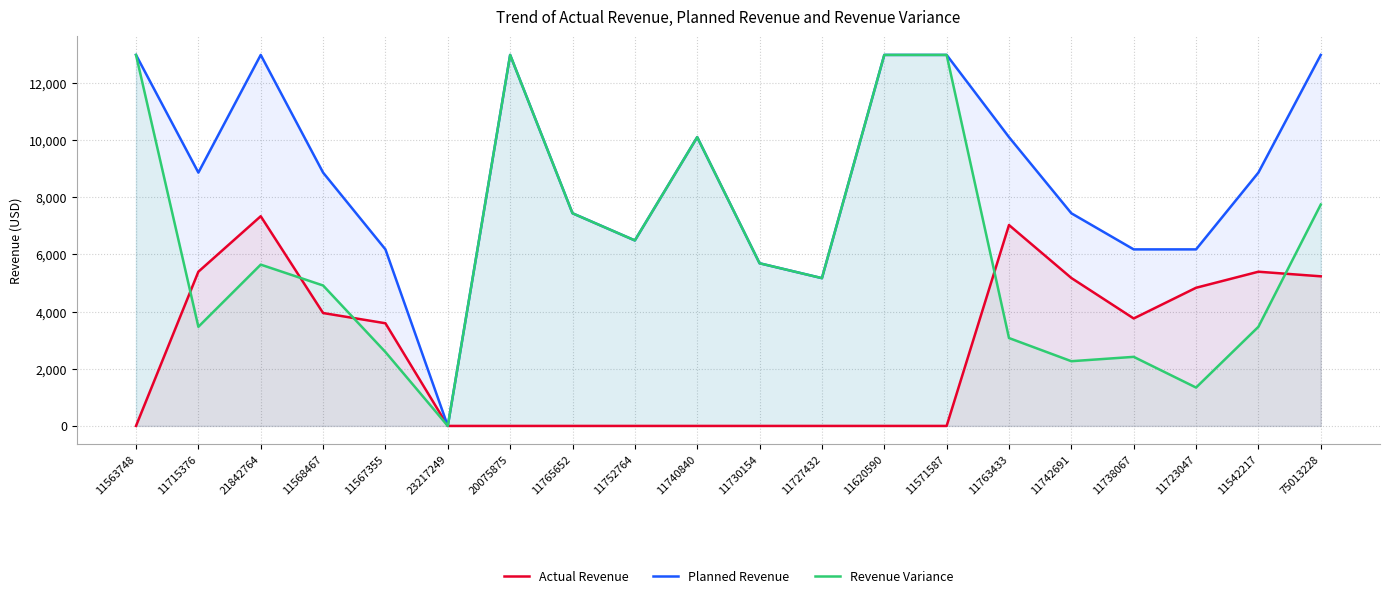

True or false: Actual Revenue has more than 1 interior local peaks.

True